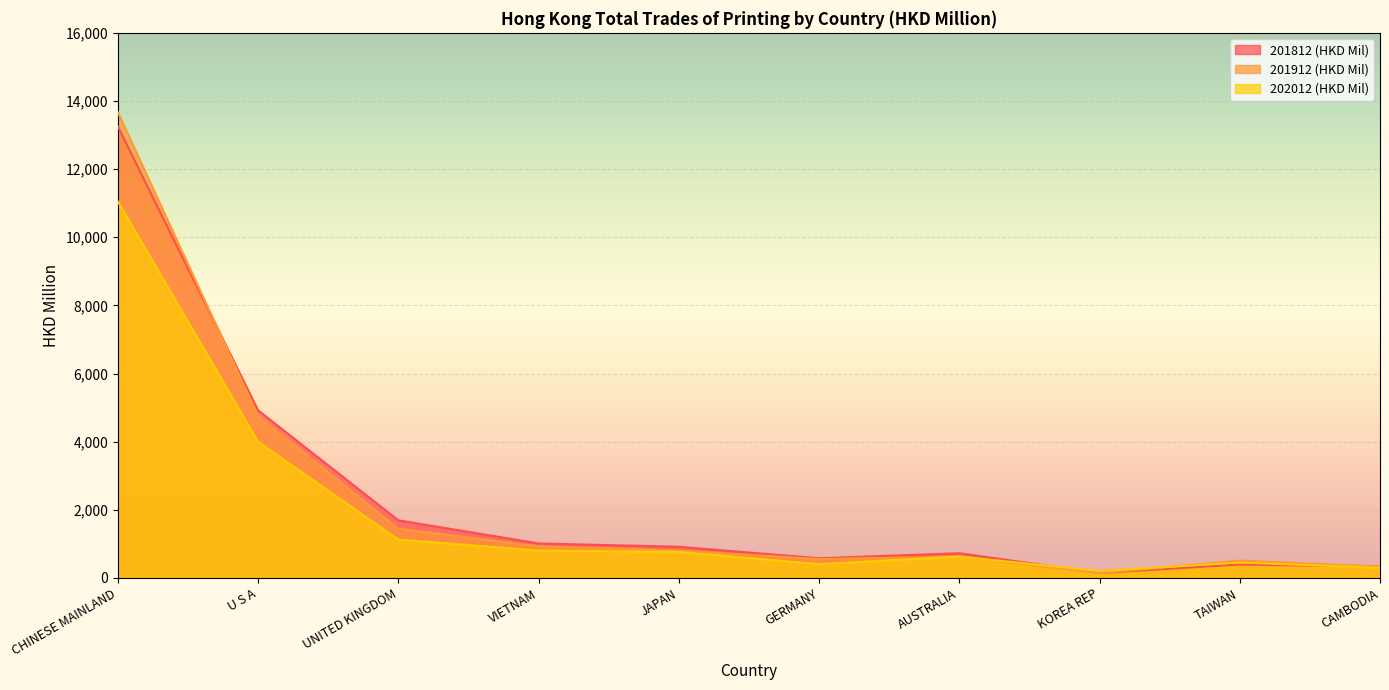

Is it true that 201912 (HKD Mil) equals 805.7 at JAPAN?

True